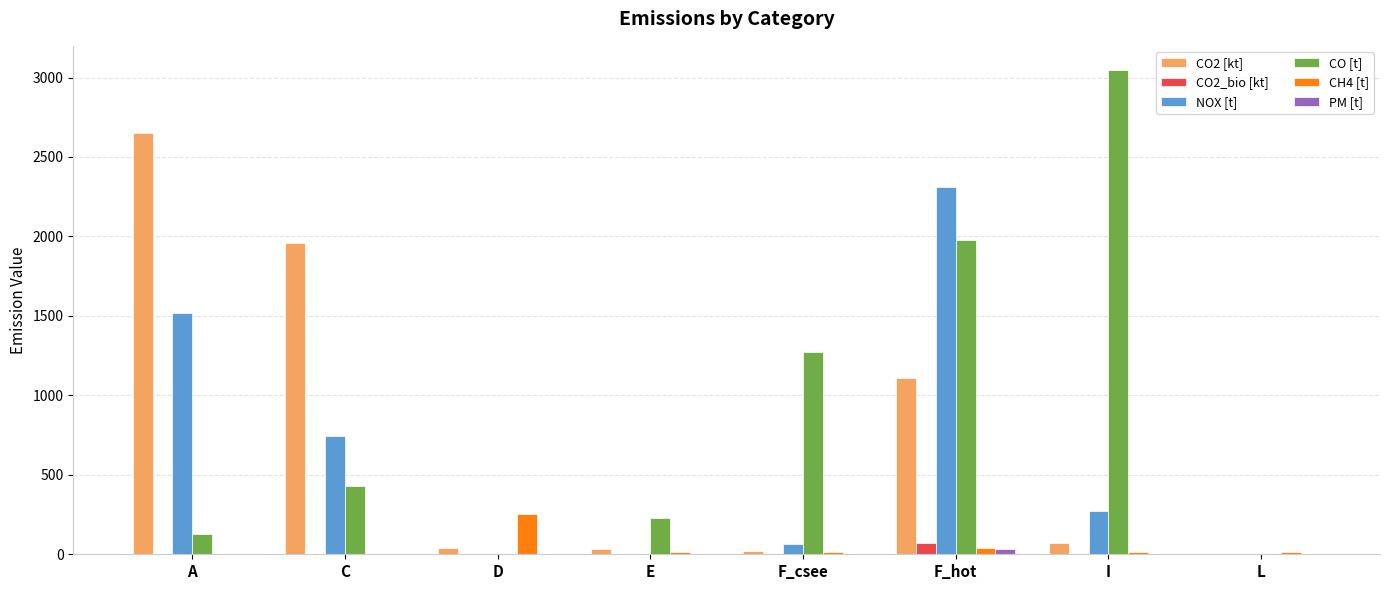

What is the sum of all NOX [t] values?

4909.8